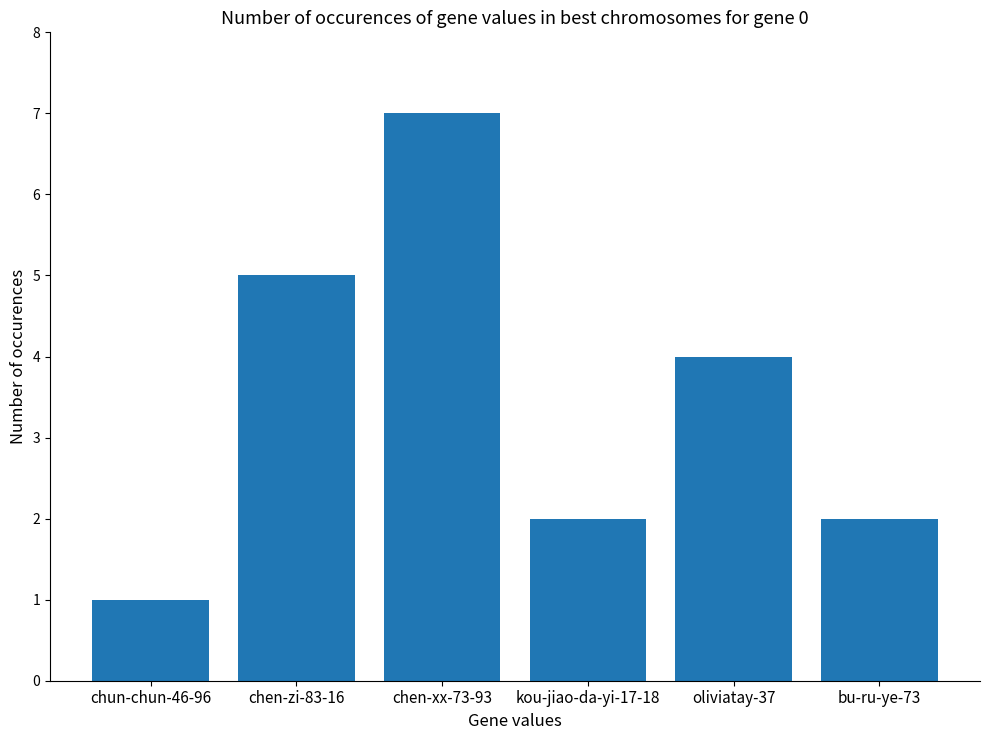

How many data points are less than 4?

3